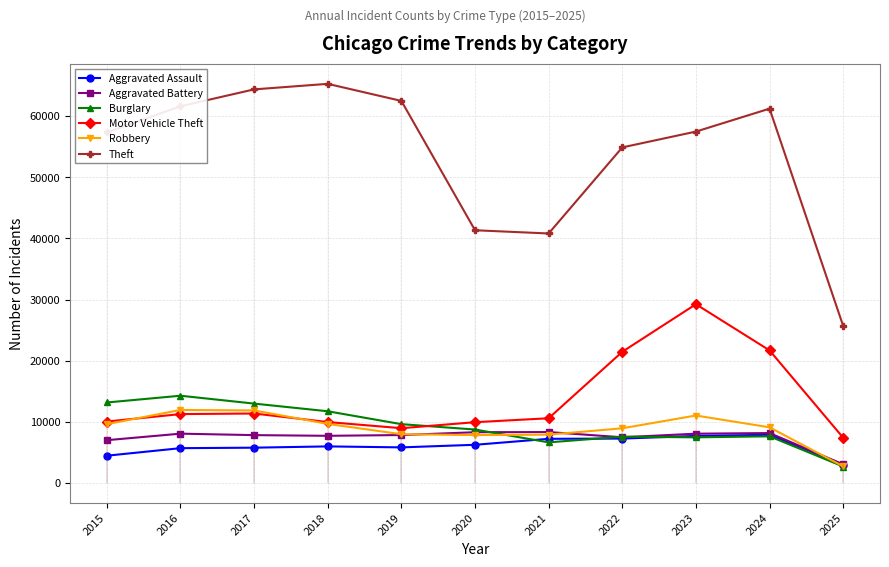

True or false: Motor Vehicle Theft and Theft cross at least once.

False